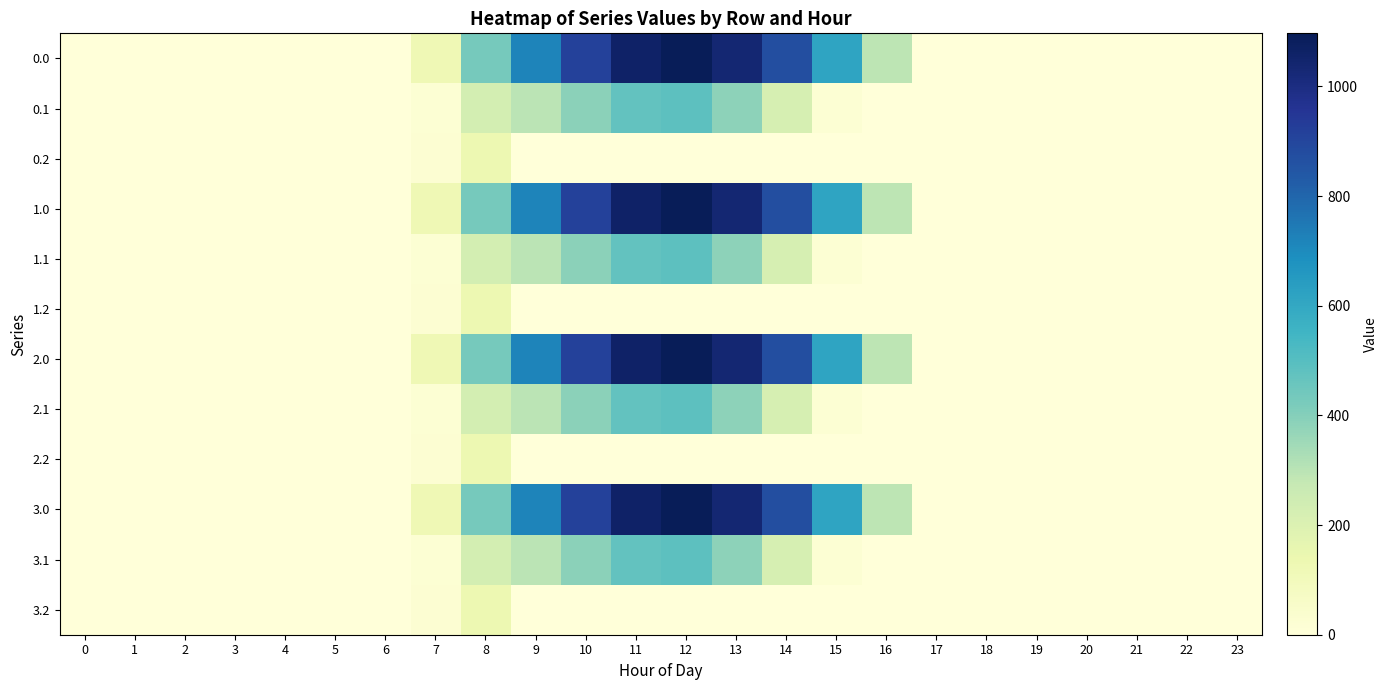

Reading left to right, what are all the values shown in this chart?

0.0: 0=0.0	1=0.0	2=0.0	3=0.0	4=0.0	5=0.0	6=0.0	7=120.6	8=430.3	9=716.9	10=916.2	11=1060.3	12=1096.7	13=1032.9	14=870.6	15=615.9	16=294.5	17=0.0	18=0.0	19=0.0	20=0.0	21=0.0	22=0.0	23=0.0
0.1: 0=0.0	1=0.0	2=0.0	3=0.0	4=0.0	5=0.0	6=0.0	7=17.7	8=227.5	9=295.9	10=388.1	11=471.7	12=485.4	13=382.7	14=219.2	15=17.3	16=0.0	17=0.0	18=0.0	19=0.0	20=0.0	21=0.0	22=0.0	23=0.0
0.2: 0=0.0	1=0.0	2=0.0	3=0.0	4=0.0	5=0.0	6=0.0	7=22.3	8=134.2	9=0.0	10=0.0	11=0.0	12=0.0	13=0.0	14=0.0	15=0.0	16=0.0	17=0.0	18=0.0	19=0.0	20=0.0	21=0.0	22=0.0	23=0.0
1.0: 0=0.0	1=0.0	2=0.0	3=0.0	4=0.0	5=0.0	6=0.0	7=120.6	8=430.3	9=716.9	10=916.2	11=1060.3	12=1096.7	13=1032.9	14=870.6	15=615.9	16=294.5	17=0.0	18=0.0	19=0.0	20=0.0	21=0.0	22=0.0	23=0.0
1.1: 0=0.0	1=0.0	2=0.0	3=0.0	4=0.0	5=0.0	6=0.0	7=17.7	8=227.5	9=295.9	10=388.1	11=471.7	12=485.4	13=382.7	14=219.2	15=17.3	16=0.0	17=0.0	18=0.0	19=0.0	20=0.0	21=0.0	22=0.0	23=0.0
1.2: 0=0.0	1=0.0	2=0.0	3=0.0	4=0.0	5=0.0	6=0.0	7=22.3	8=134.2	9=0.0	10=0.0	11=0.0	12=0.0	13=0.0	14=0.0	15=0.0	16=0.0	17=0.0	18=0.0	19=0.0	20=0.0	21=0.0	22=0.0	23=0.0
2.0: 0=0.0	1=0.0	2=0.0	3=0.0	4=0.0	5=0.0	6=0.0	7=120.6	8=430.3	9=716.9	10=916.2	11=1060.3	12=1096.7	13=1032.9	14=870.6	15=615.9	16=294.5	17=0.0	18=0.0	19=0.0	20=0.0	21=0.0	22=0.0	23=0.0
2.1: 0=0.0	1=0.0	2=0.0	3=0.0	4=0.0	5=0.0	6=0.0	7=17.7	8=227.5	9=295.9	10=388.1	11=471.7	12=485.4	13=382.7	14=219.2	15=17.3	16=0.0	17=0.0	18=0.0	19=0.0	20=0.0	21=0.0	22=0.0	23=0.0
2.2: 0=0.0	1=0.0	2=0.0	3=0.0	4=0.0	5=0.0	6=0.0	7=22.3	8=134.2	9=0.0	10=0.0	11=0.0	12=0.0	13=0.0	14=0.0	15=0.0	16=0.0	17=0.0	18=0.0	19=0.0	20=0.0	21=0.0	22=0.0	23=0.0
3.0: 0=0.0	1=0.0	2=0.0	3=0.0	4=0.0	5=0.0	6=0.0	7=120.6	8=430.3	9=716.9	10=916.2	11=1060.3	12=1096.7	13=1032.9	14=870.6	15=615.9	16=294.5	17=0.0	18=0.0	19=0.0	20=0.0	21=0.0	22=0.0	23=0.0
3.1: 0=0.0	1=0.0	2=0.0	3=0.0	4=0.0	5=0.0	6=0.0	7=17.7	8=227.5	9=295.9	10=388.1	11=471.7	12=485.4	13=382.7	14=219.2	15=17.3	16=0.0	17=0.0	18=0.0	19=0.0	20=0.0	21=0.0	22=0.0	23=0.0
3.2: 0=0.0	1=0.0	2=0.0	3=0.0	4=0.0	5=0.0	6=0.0	7=22.3	8=134.2	9=0.0	10=0.0	11=0.0	12=0.0	13=0.0	14=0.0	15=0.0	16=0.0	17=0.0	18=0.0	19=0.0	20=0.0	21=0.0	22=0.0	23=0.0